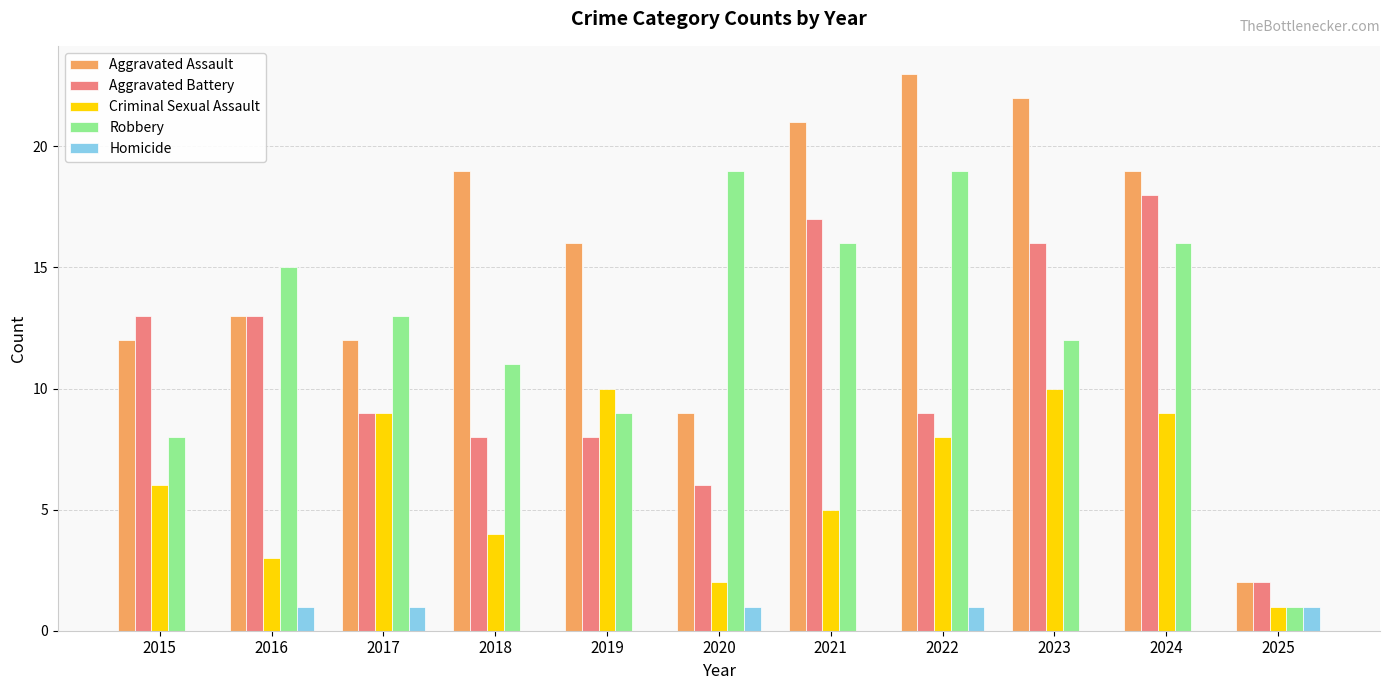

Count the number of categories in the chart.

11